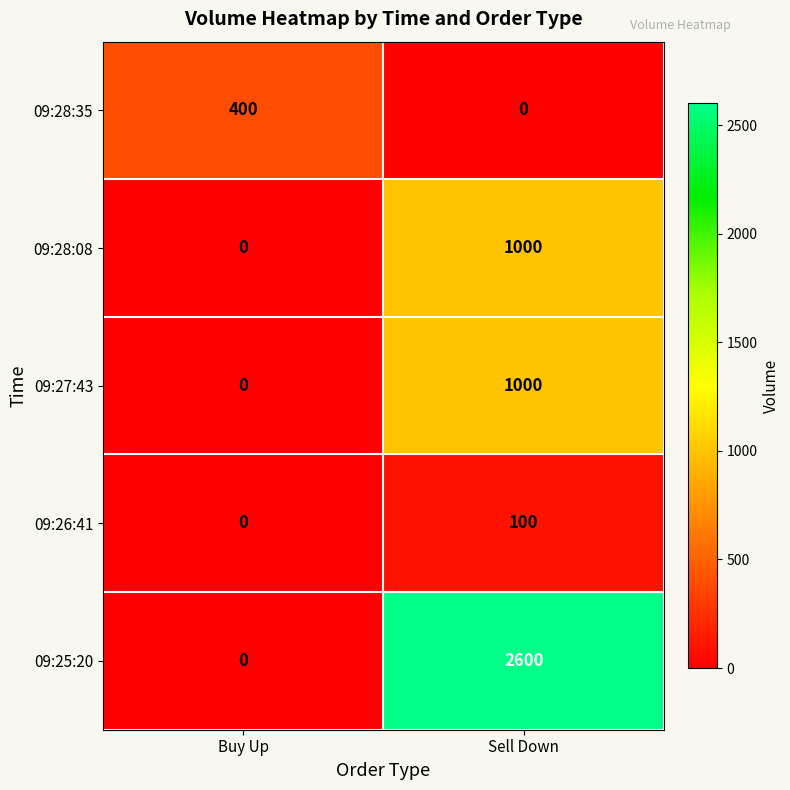

Which series changed the most between Buy Up and Sell Down?

09:25:20